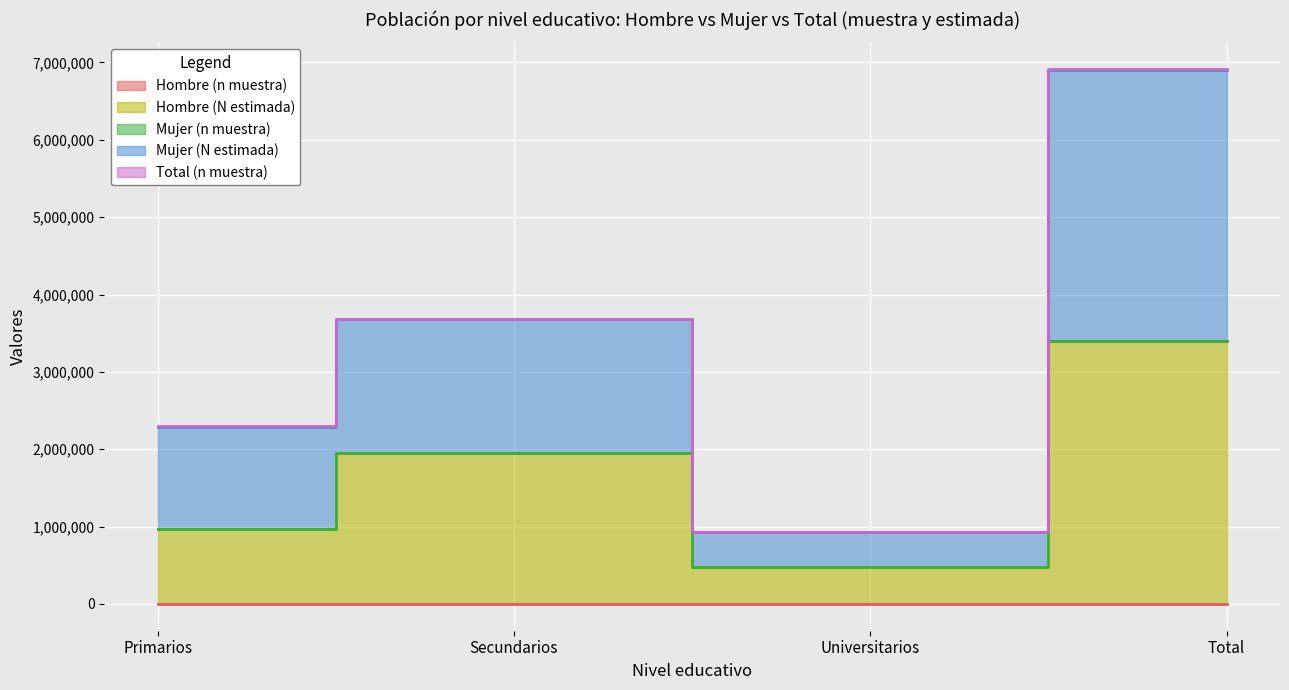

Which series has the largest total across all categories?

Mujer (N estimada)